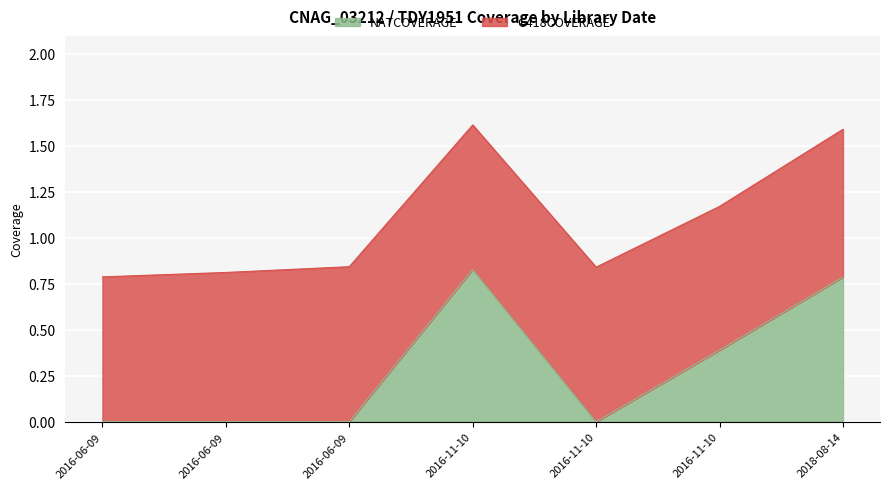

The chart shows a value of 0.3 at 2016-06-09. True or false?

False